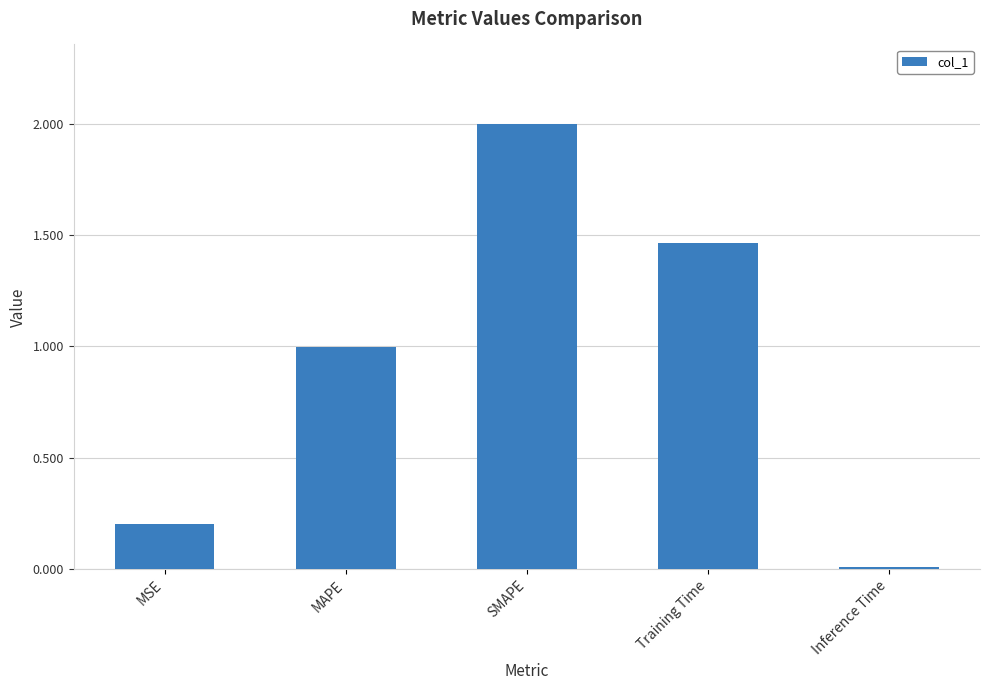

What is the value of the 2nd bar from the left?

1.0